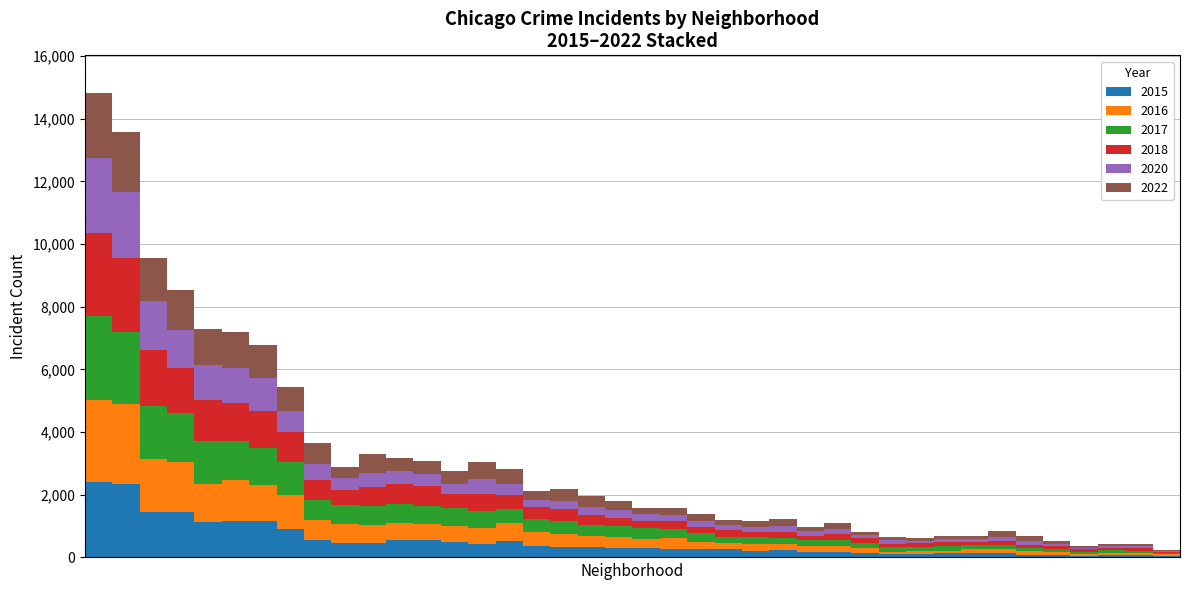

Count the number of data series in this chart.

6